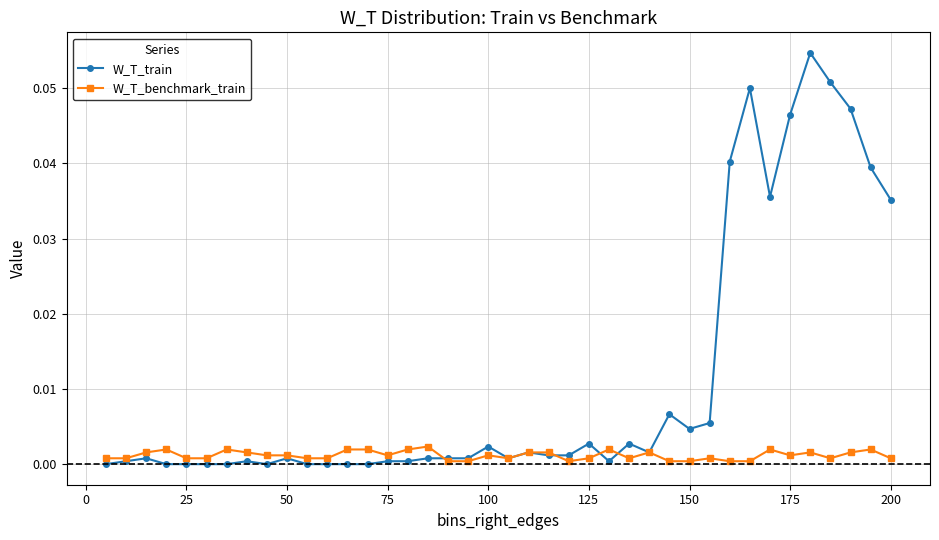

Which series has the largest total across all categories?

W_T_train